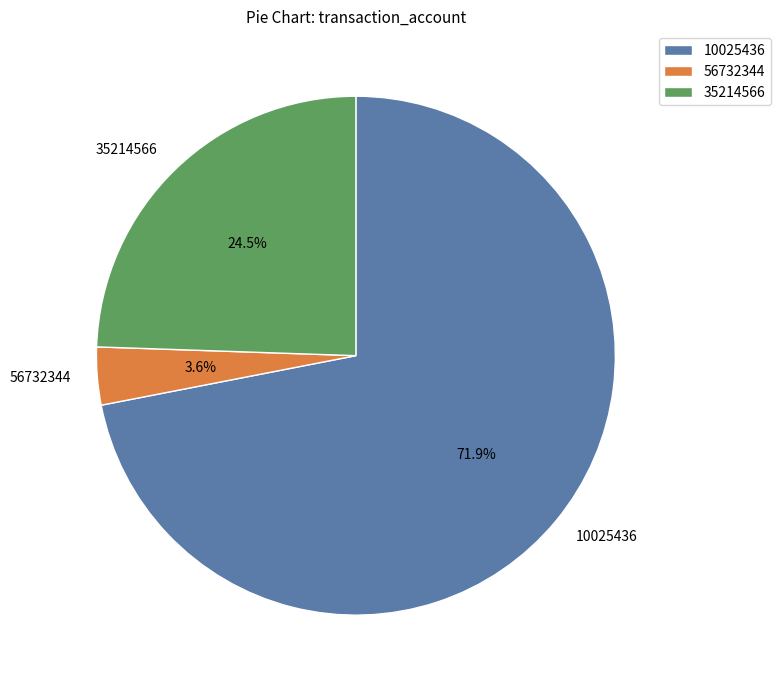

How many segments does this pie chart have?

3